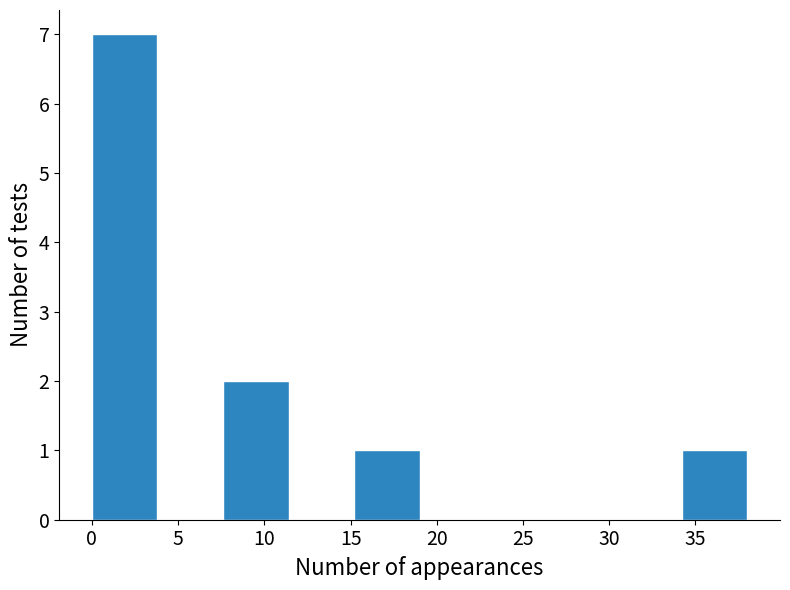

Over which range of the x-axis is the bar tallest?

0.0 to 3.8